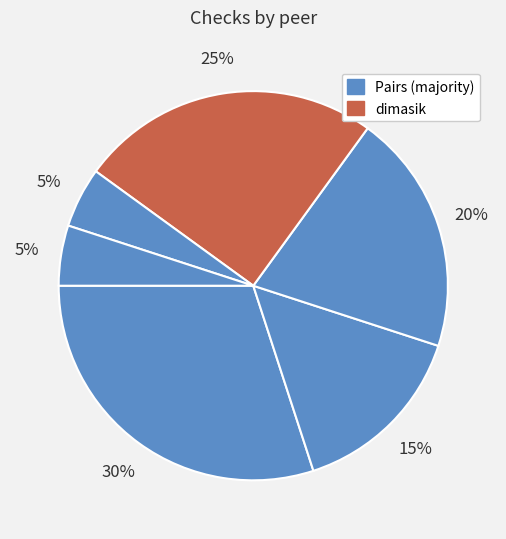

How many segments does this pie chart have?

6